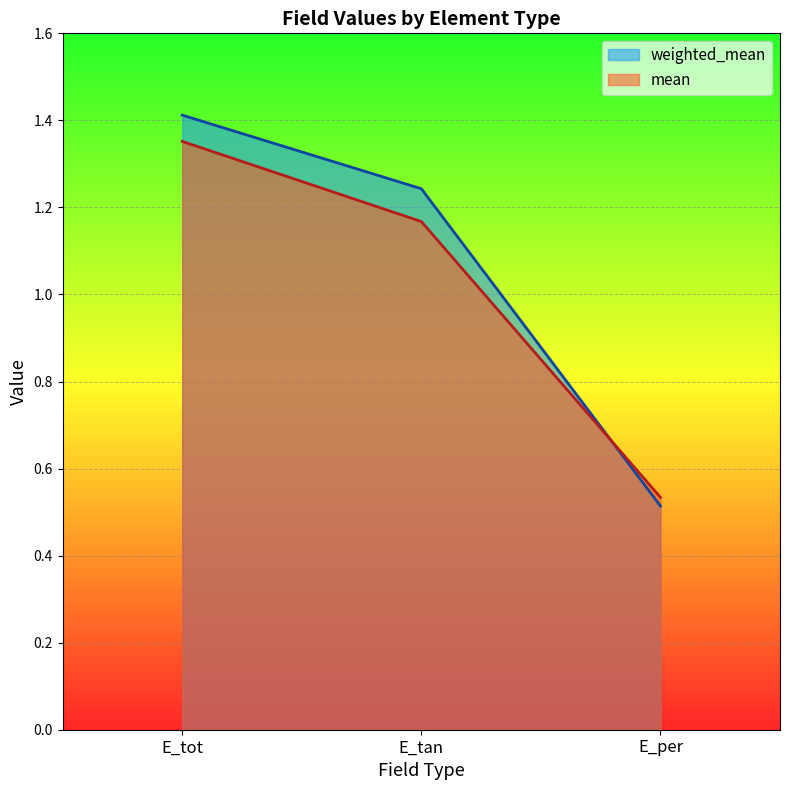

Reading left to right, transcribe all the data shown in this chart.

weighted_mean: 1.4	1.2	0.5
mean: 1.4	1.2	0.5